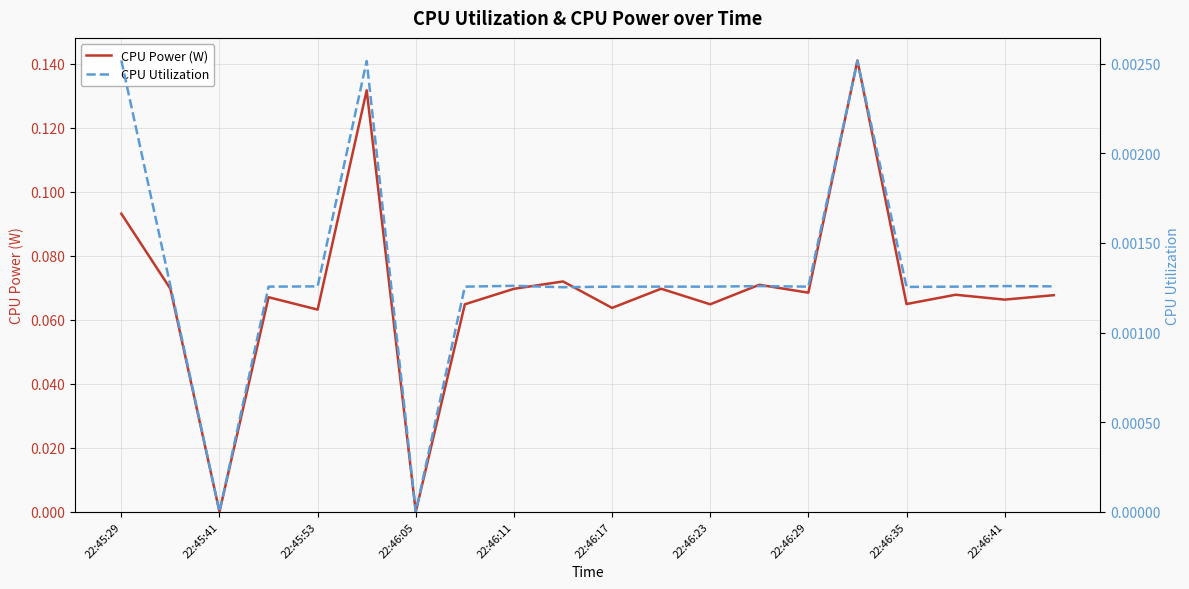

True or false: CPU Power (W) has a value of 0.2 at 22:45:29.

False